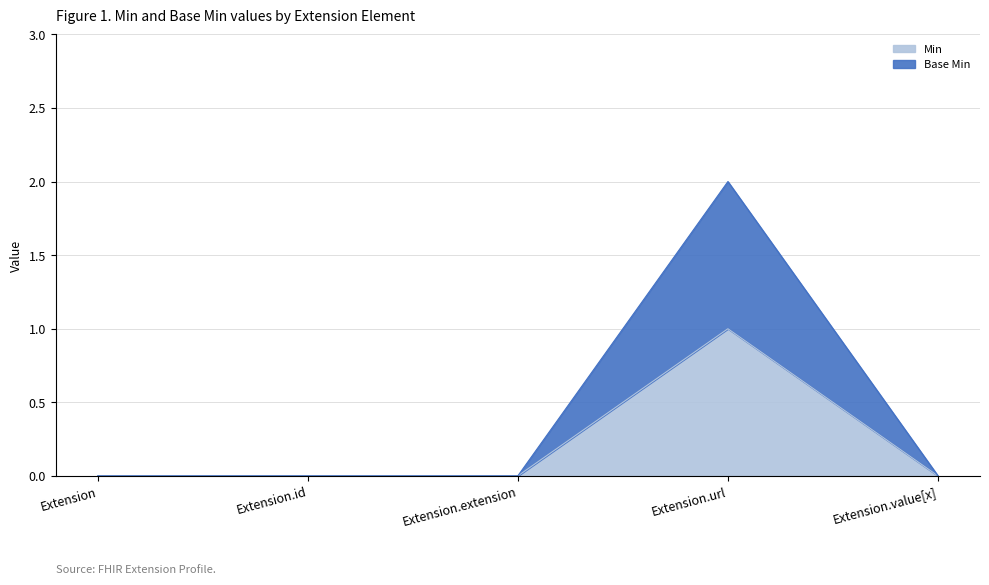

How many lines are shown in the chart?

2